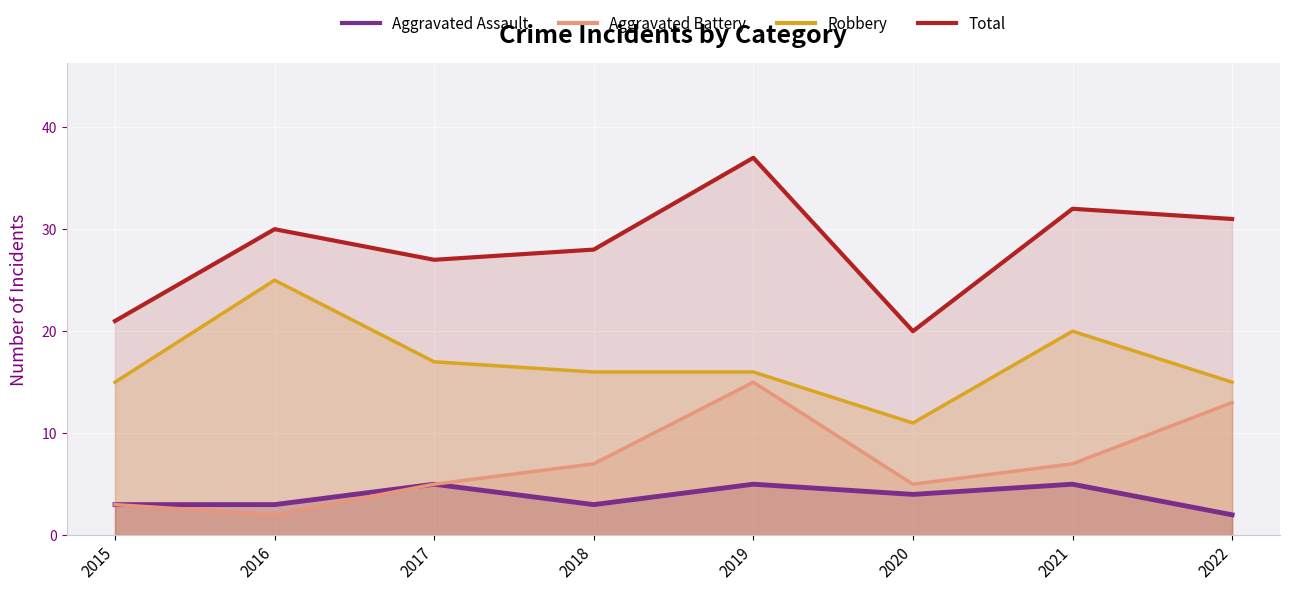

At which category is the sum across all series the highest?

2019